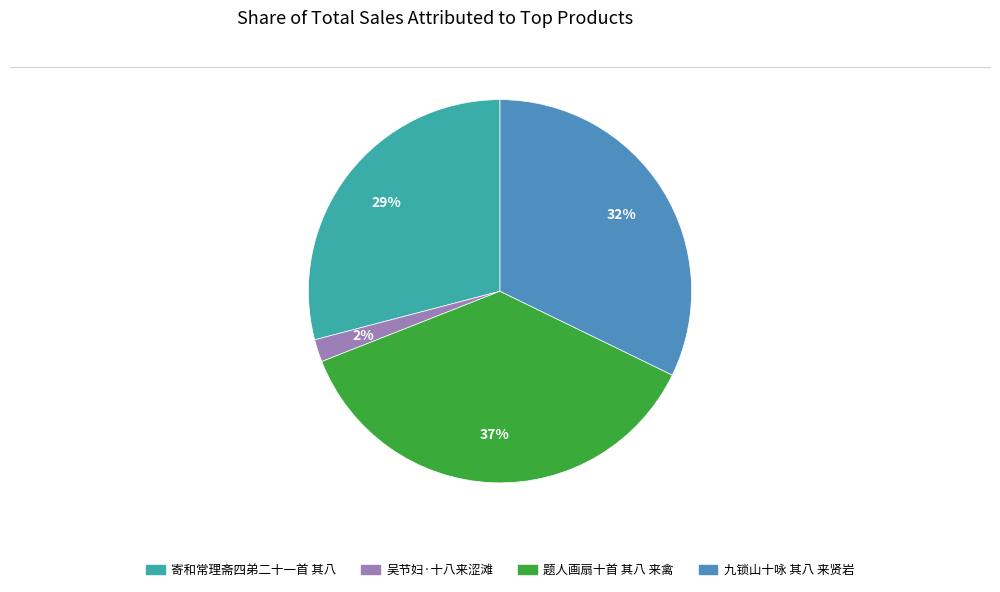

Approximately how many times larger is the value at 九锁山十咏 其八 来贤岩 compared to 题人画扇十首 其八 来禽?

0.9